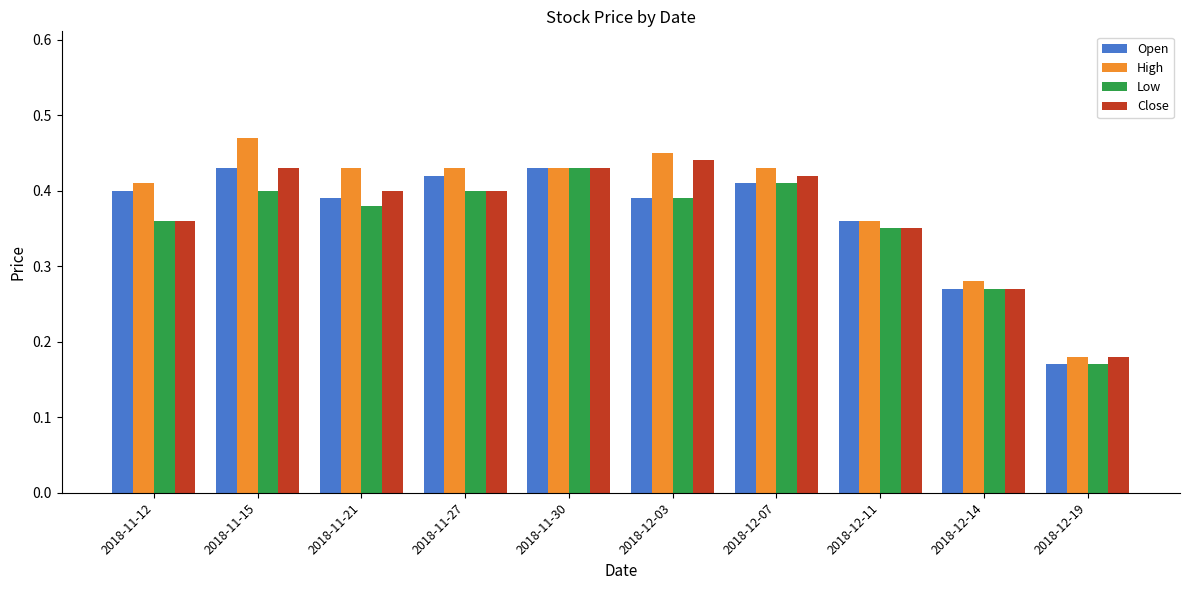

Which series has the widest spread of values?

High